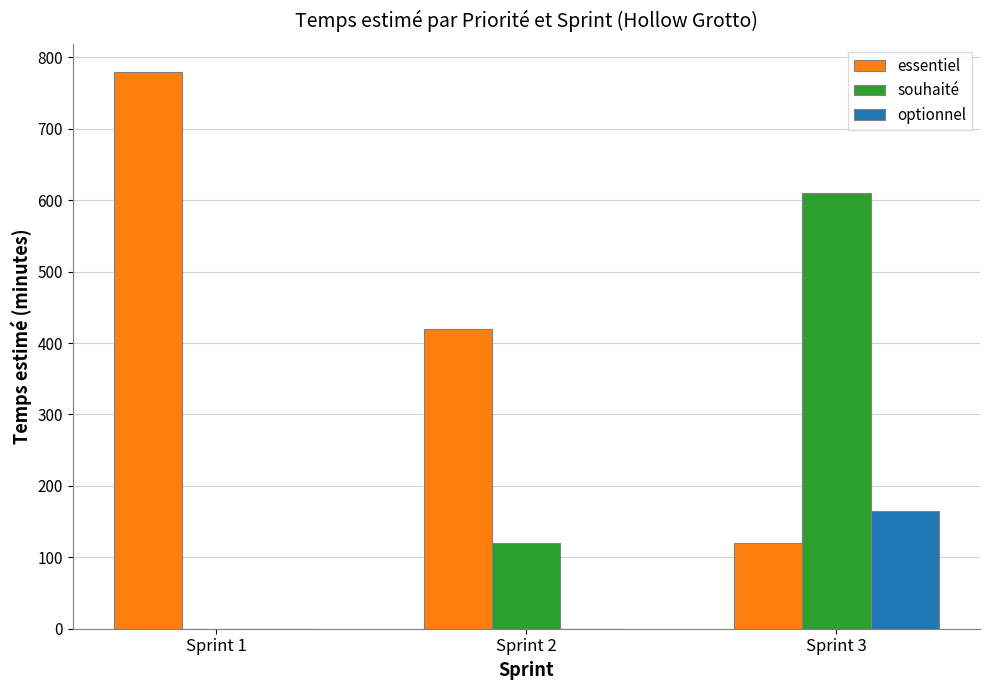

Between Sprint 1 and Sprint 3, which series saw the biggest shift?

essentiel